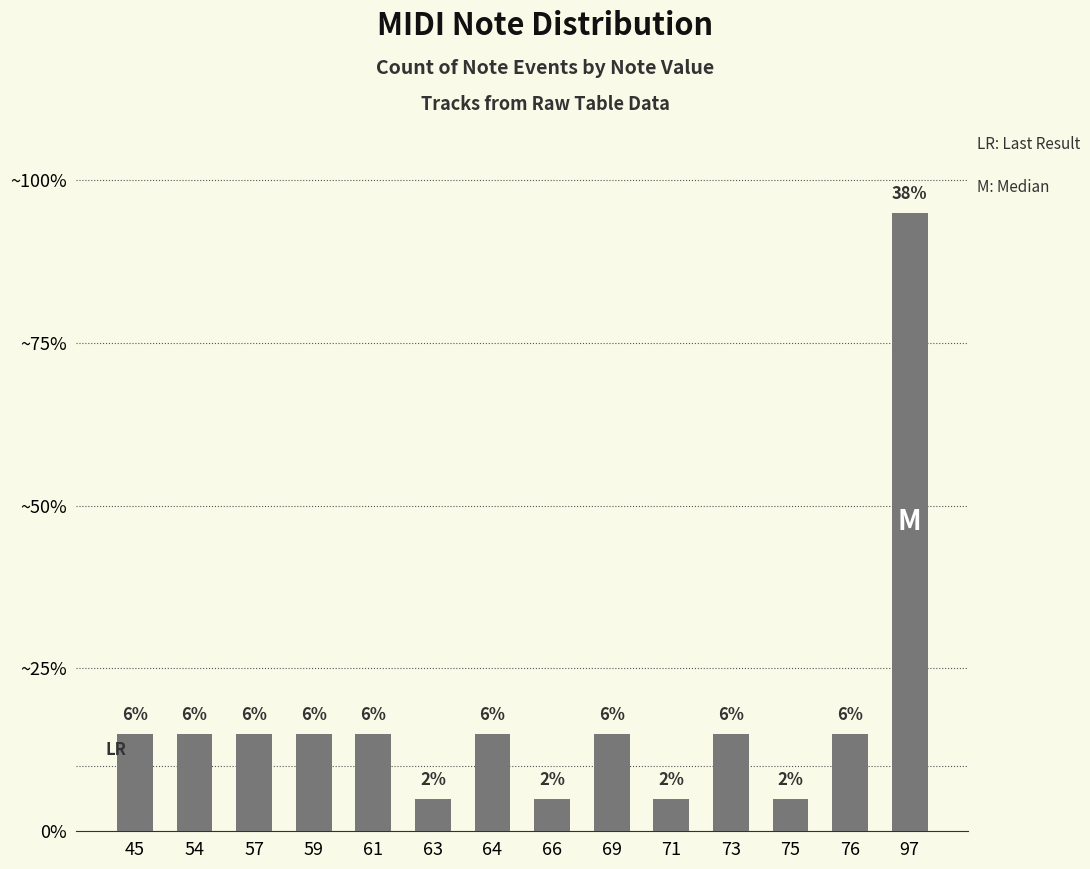

Rank the categories by value from highest to lowest.

97, 45, 54, 57, 59, 61, 64, 69, 73, 76, 63, 66, 71, 75